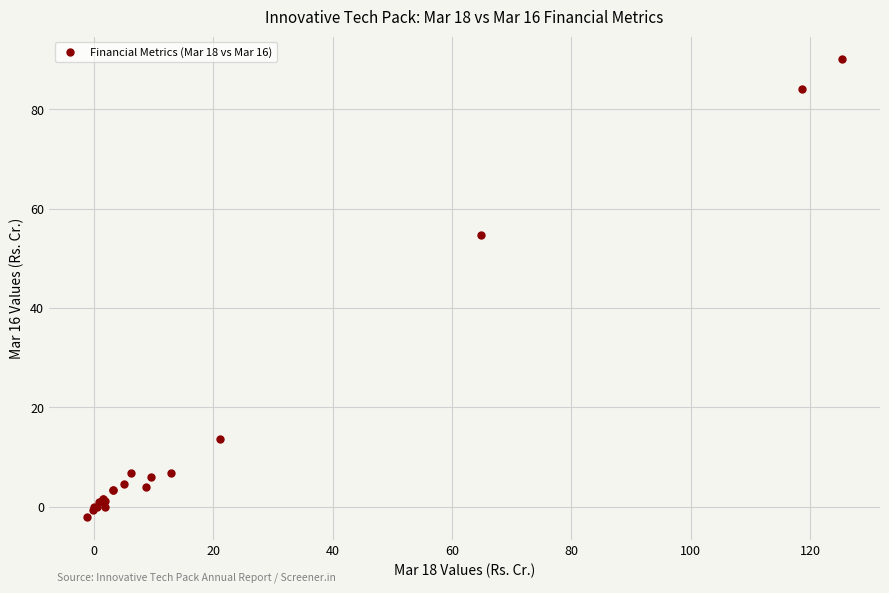

What Y value in the scatter plot is closest to 43?

54.6